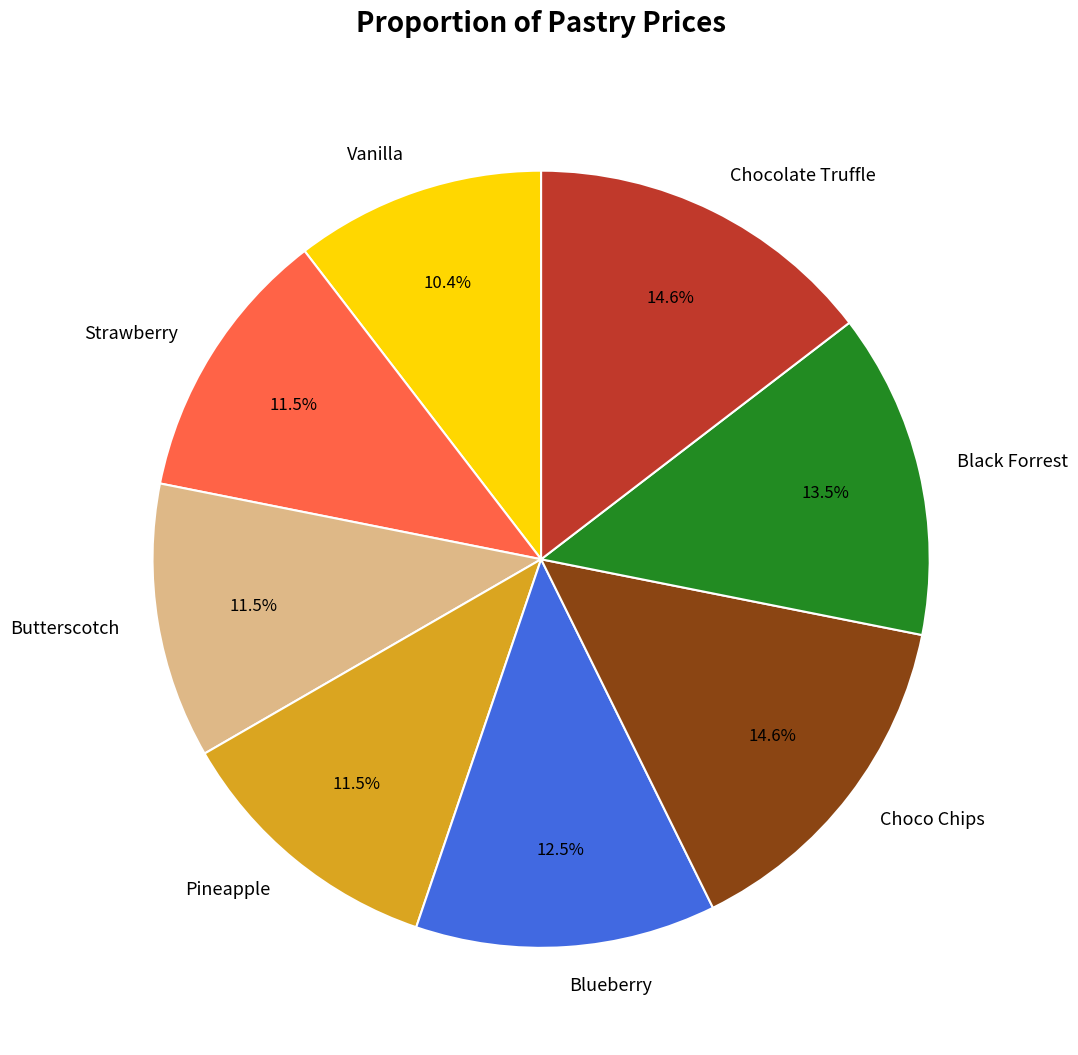

How much of the chart is everything except Pineapple?

88.5%